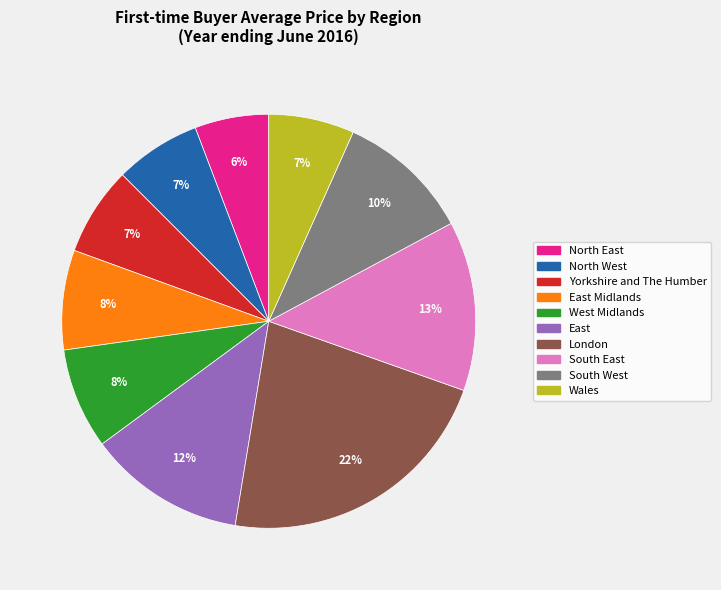

The Wales slice represents 7% of the pie. True or false?

True